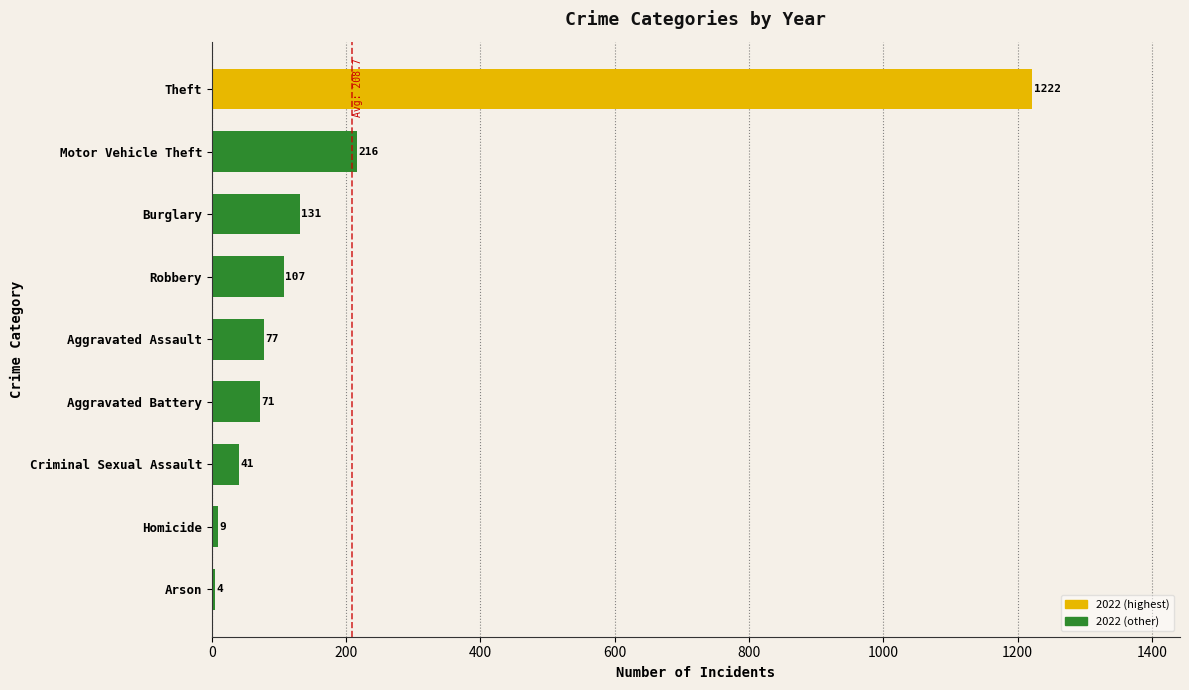

What is the sum of all values?

1878